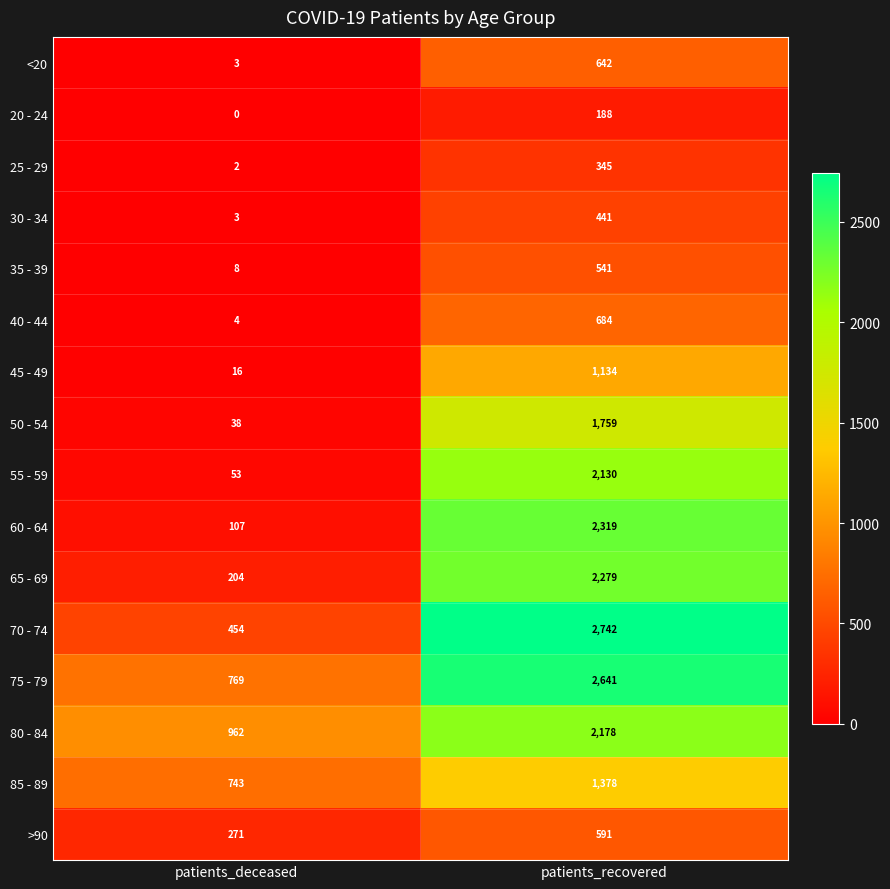

The value of 80 - 84 at patients_recovered is 2178. True or false?

True